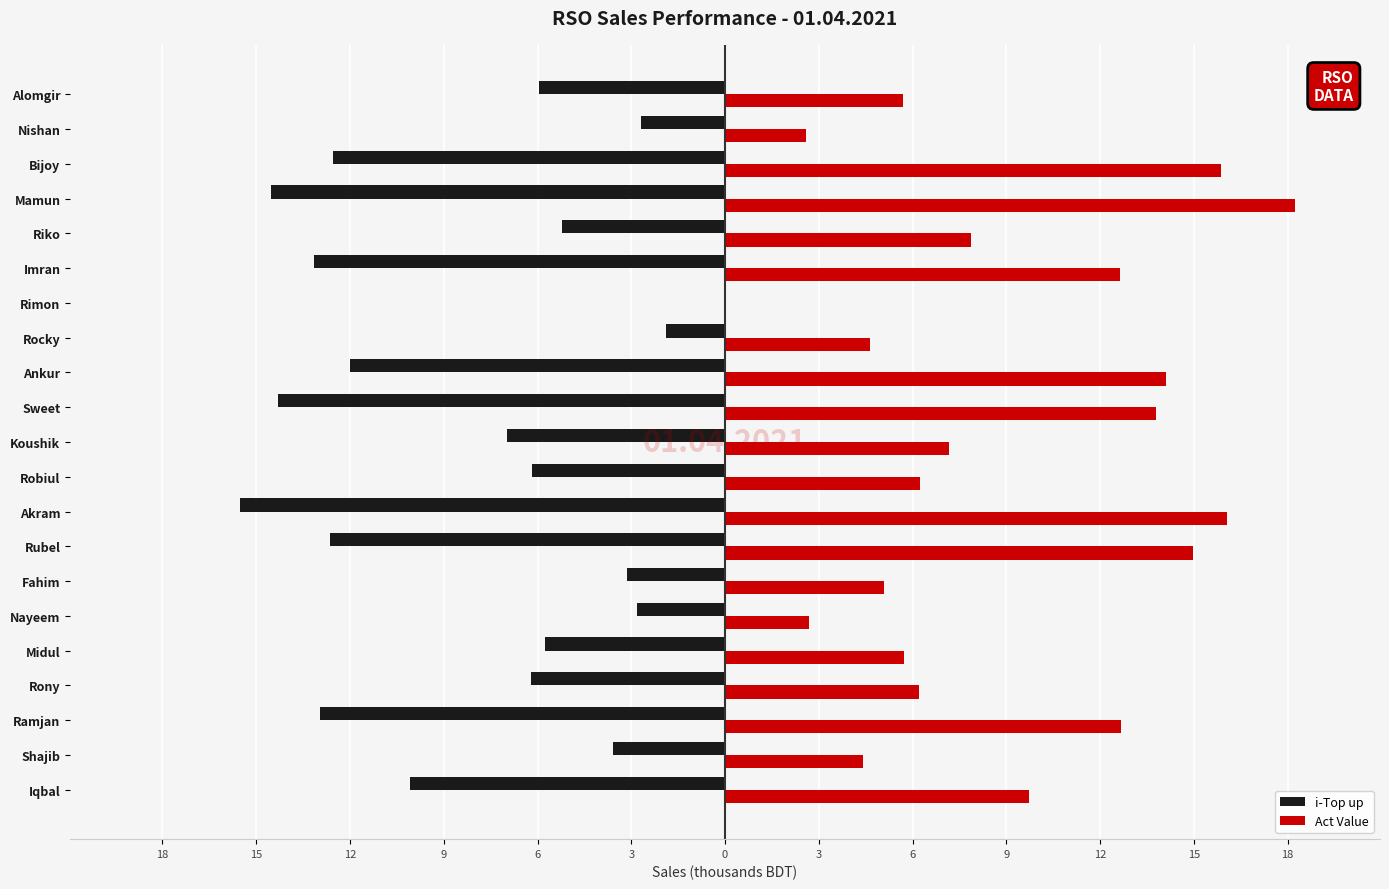

What are all the series names shown in the legend?

i-Top up, Act Value